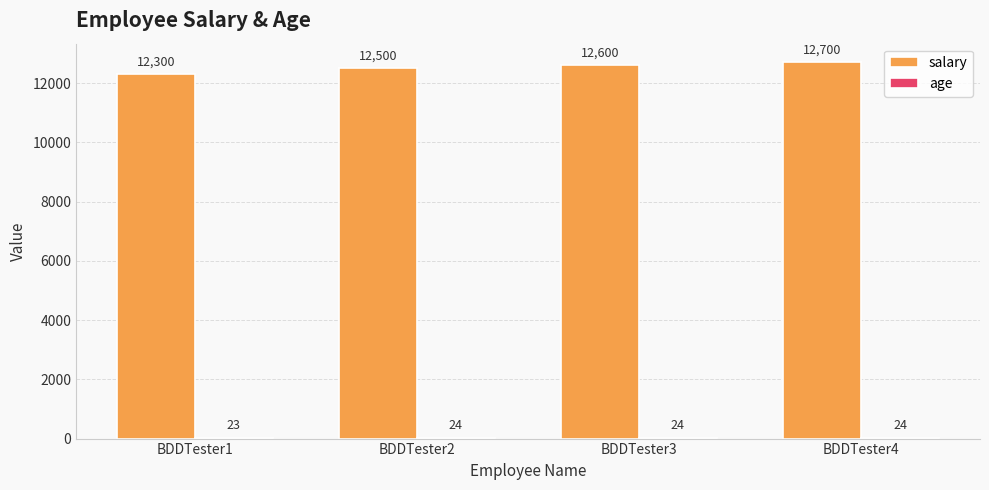

Which series has the largest total across all categories?

salary